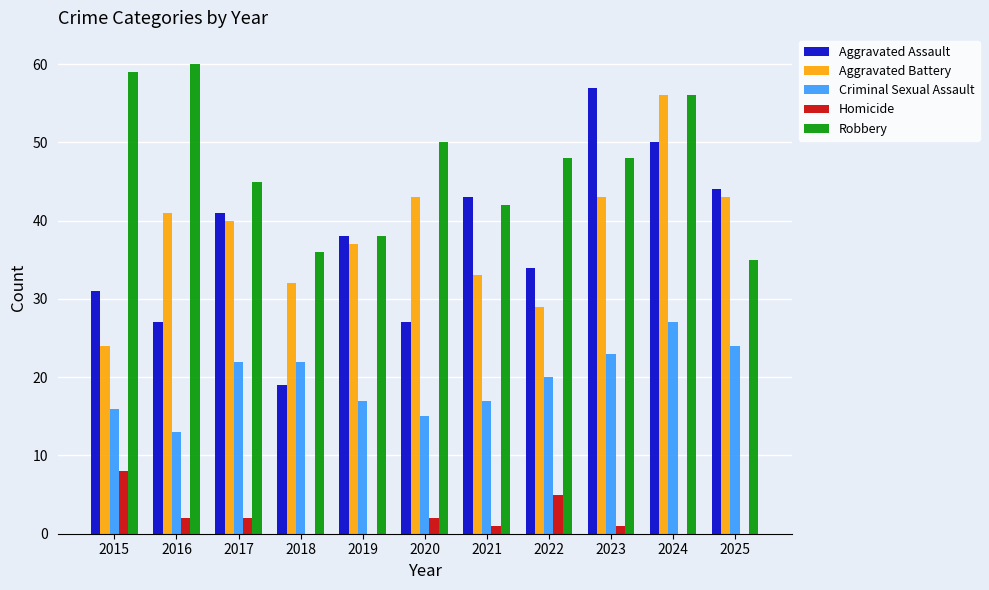

The value of Aggravated Assault at 2015 is 31. True or false?

True